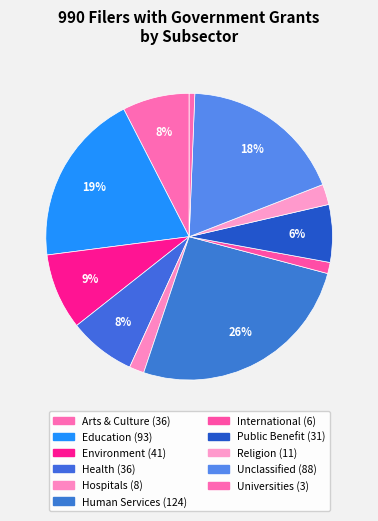

Count the number of slices in the pie.

11